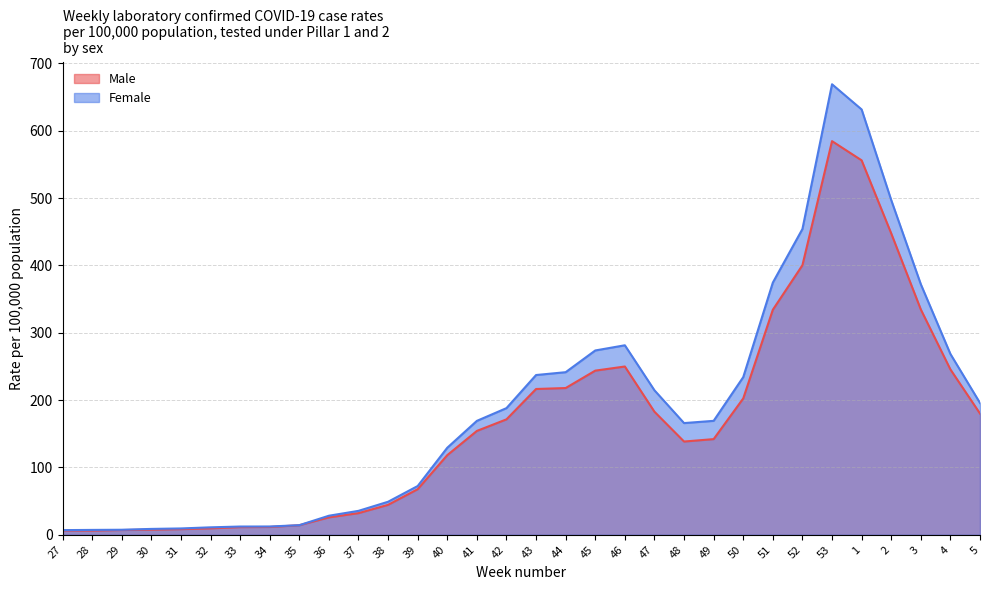

What is the smallest value displayed?

6.3